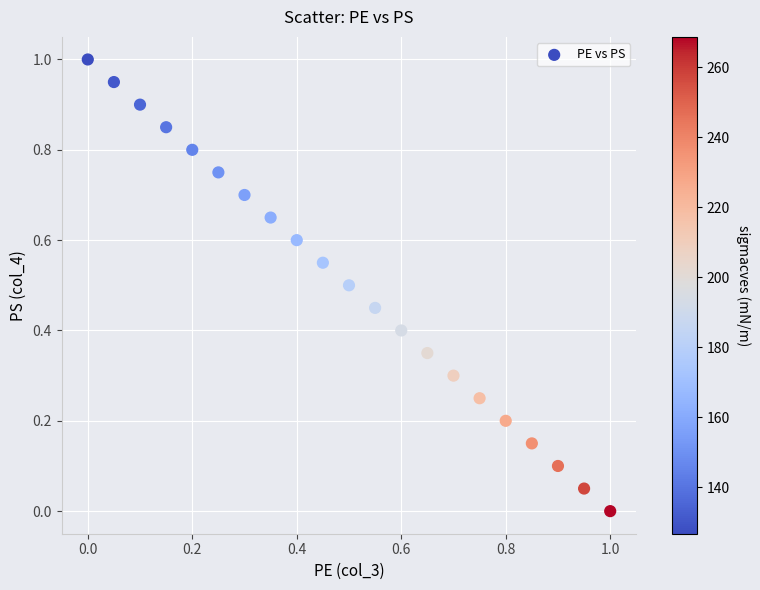

What is the range of Y values (max minus min)?

1.0